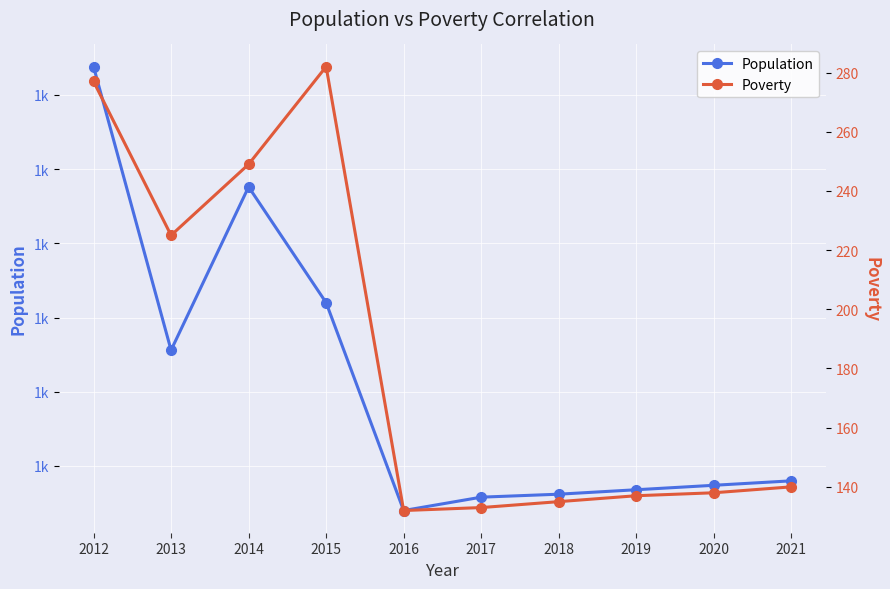

The value of Population at 2015 is 548. True or false?

False